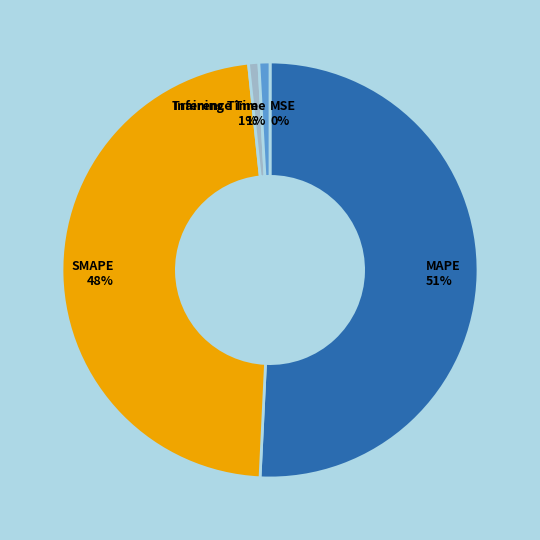

Combined, do MAPE and Inference Time account for over 50%?

Yes